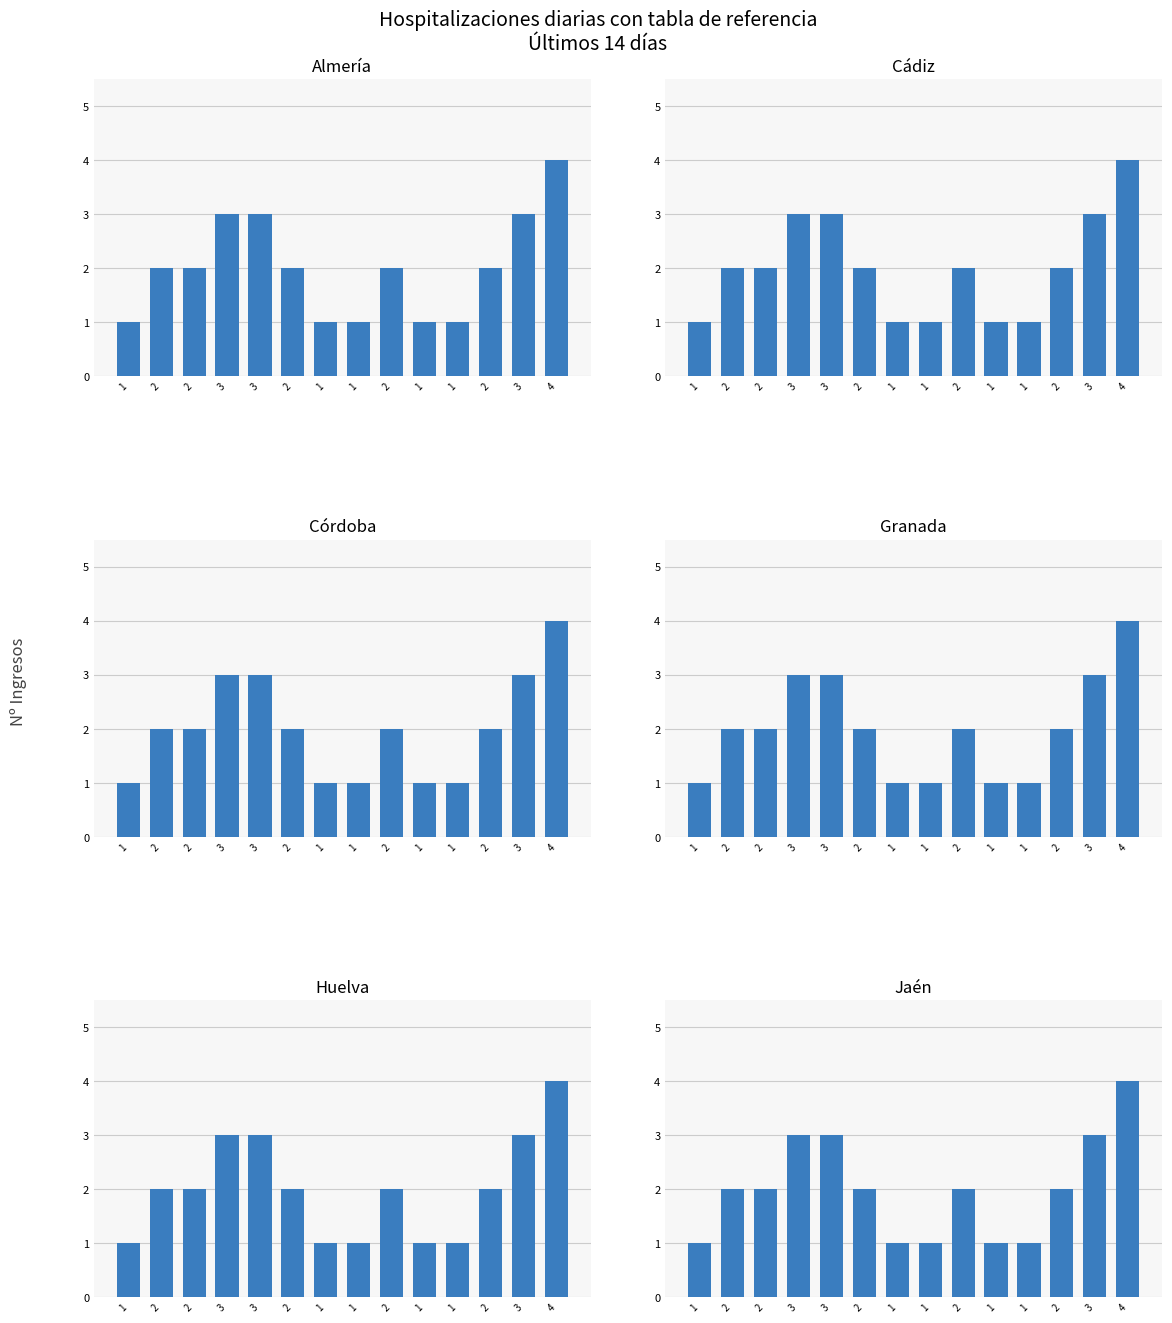

What is the label of the 7th bar from the right?

1